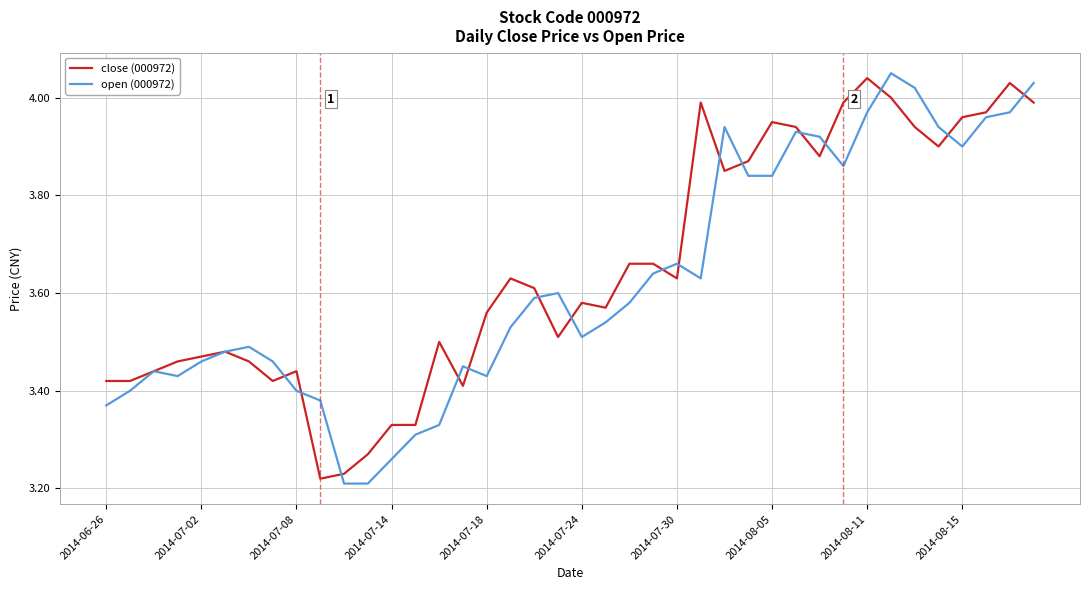

Is it true that open (000972) equals 1.5 at 2014-08-15?

False